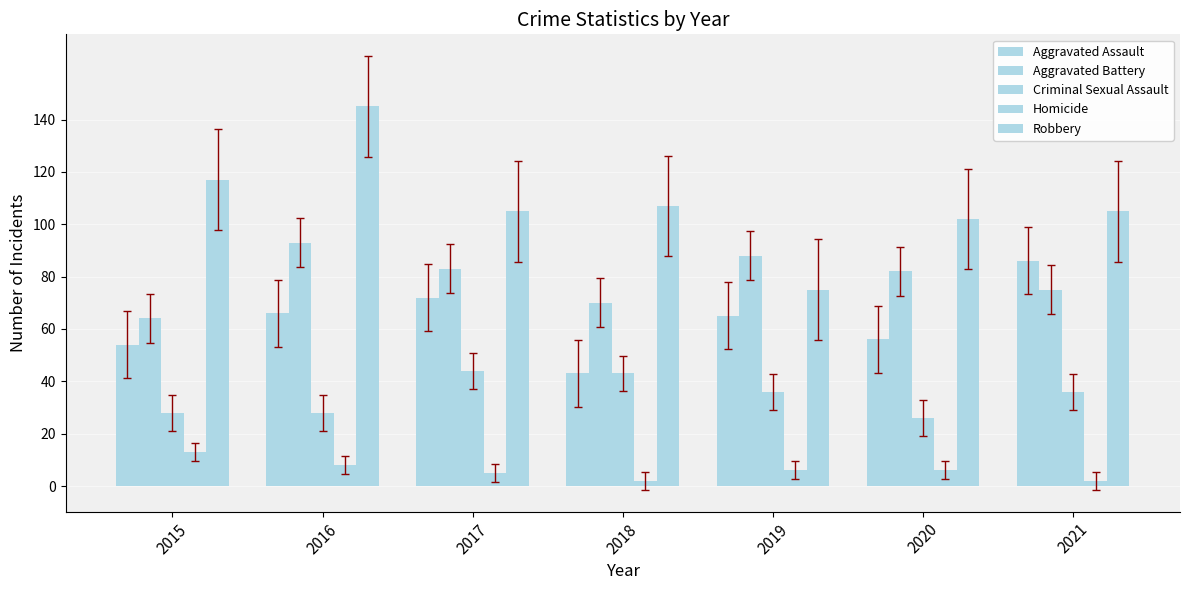

Does the chart contain any negative values?

No